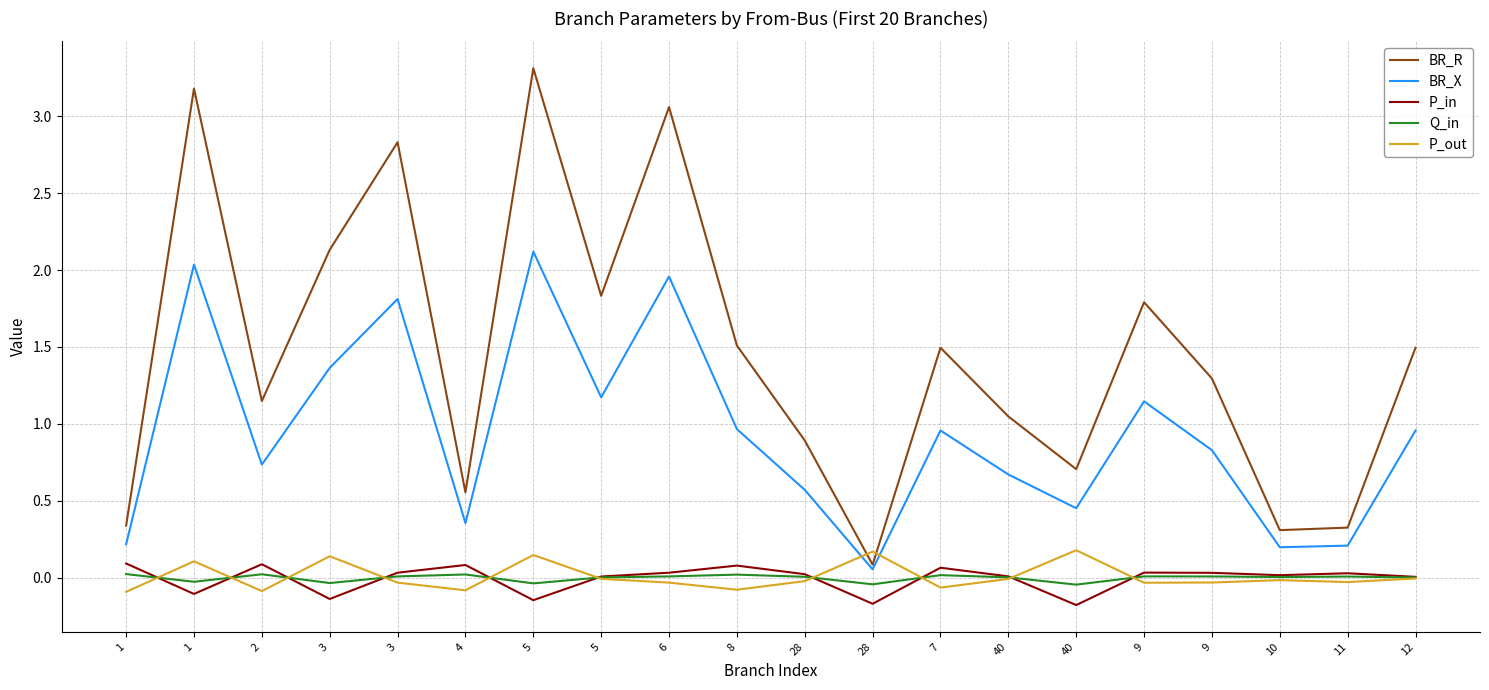

List the series in order of their peak value, highest first.

BR_R, BR_X, P_out, P_in, Q_in